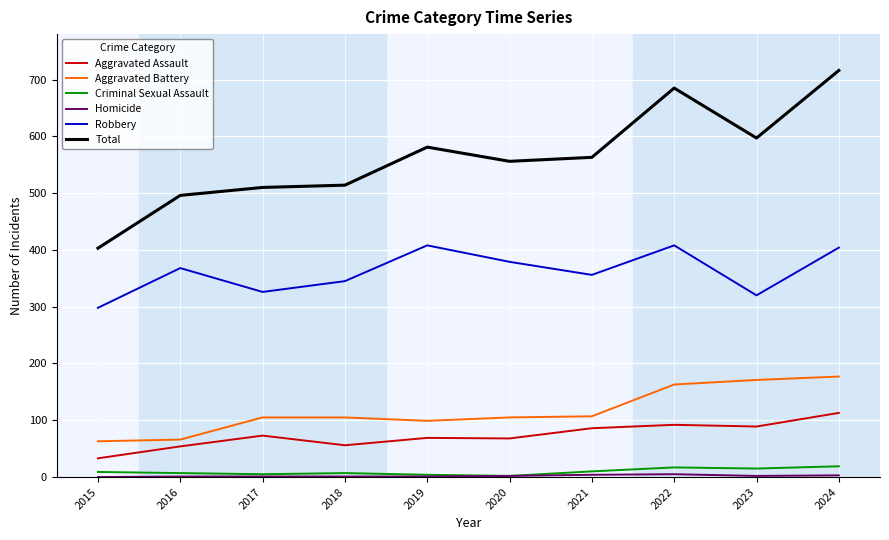

Is the value of Aggravated Assault at 2024 greater than the value of Total at 2019?

No